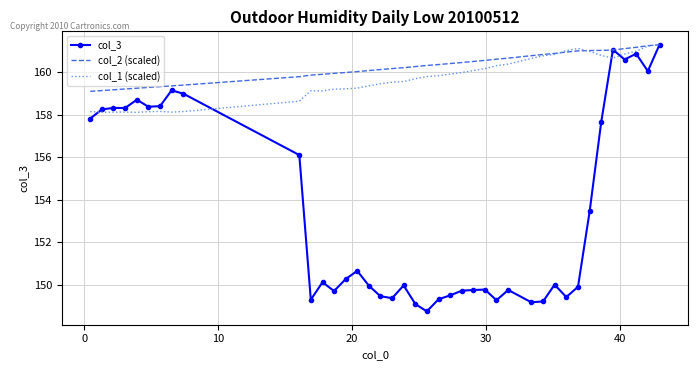

Which series has the largest total across all categories?

col_2 (scaled)